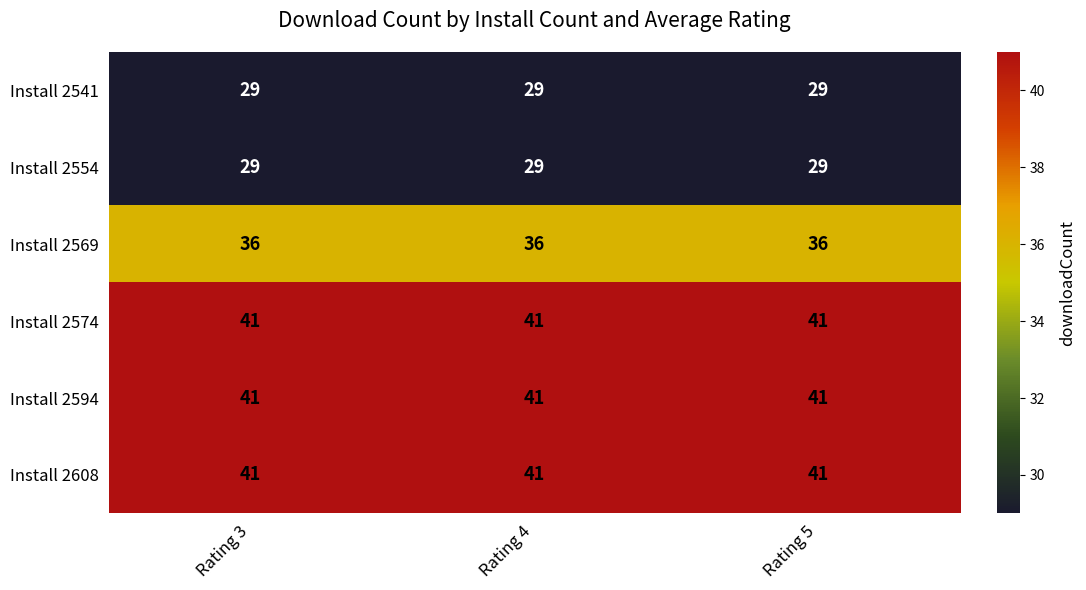

True or false: Install 2594 has a value of 16 at Rating 5.

False